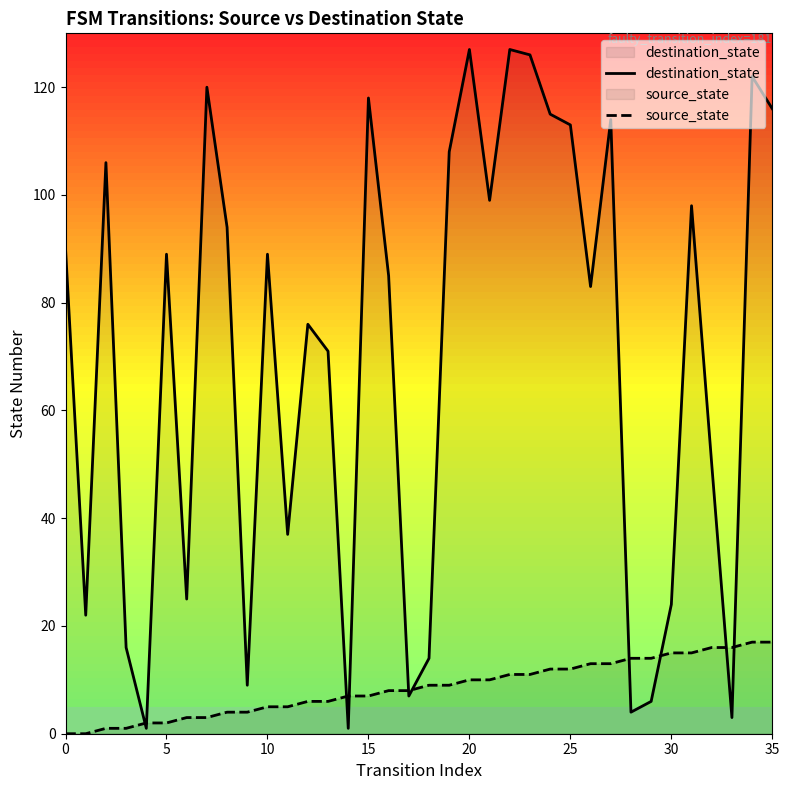

The source_state series shows -10 at 0. True or false?

False